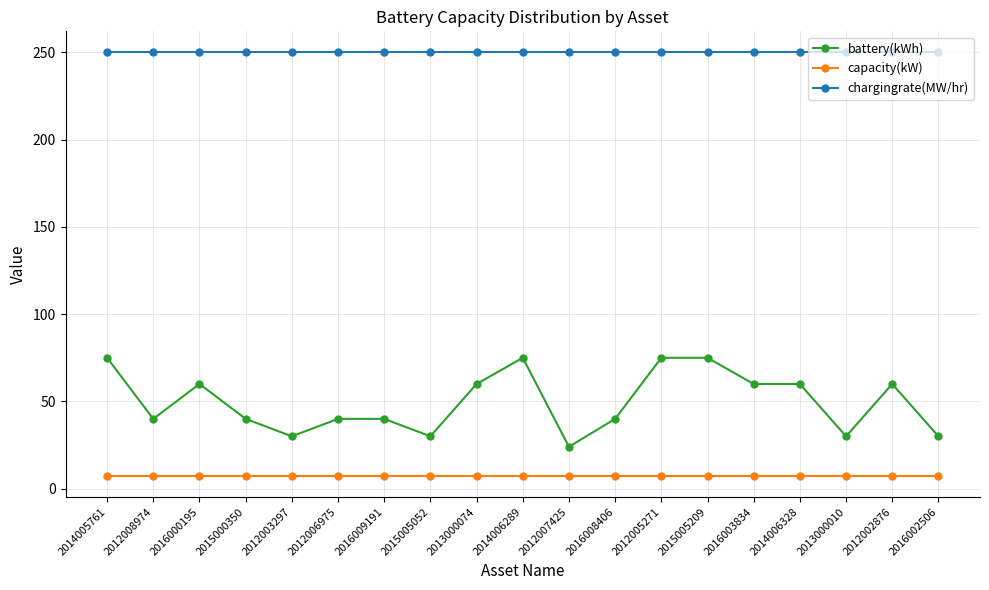

What is the difference between the maximum and second lowest values in the battery(kWh) series?

45.0